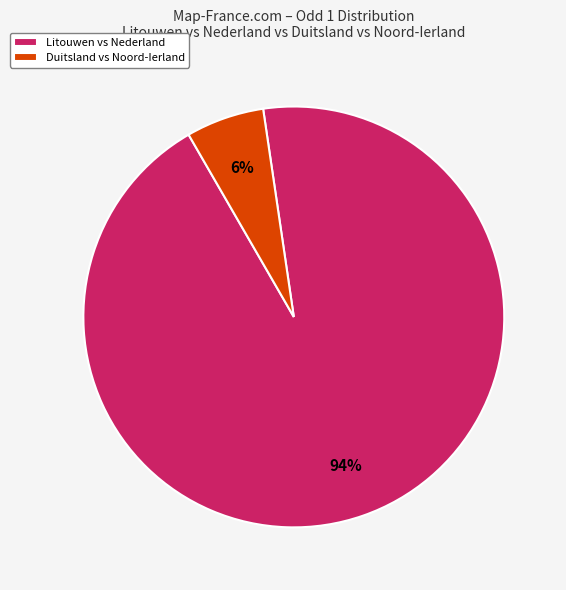

The Litouwen vs Nederland slice represents 88% of the pie. True or false?

False